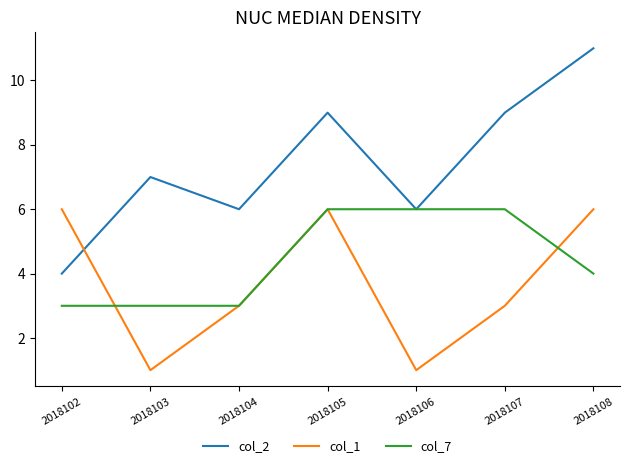

List the series in order of their overall mean, highest first.

col_2, col_7, col_1